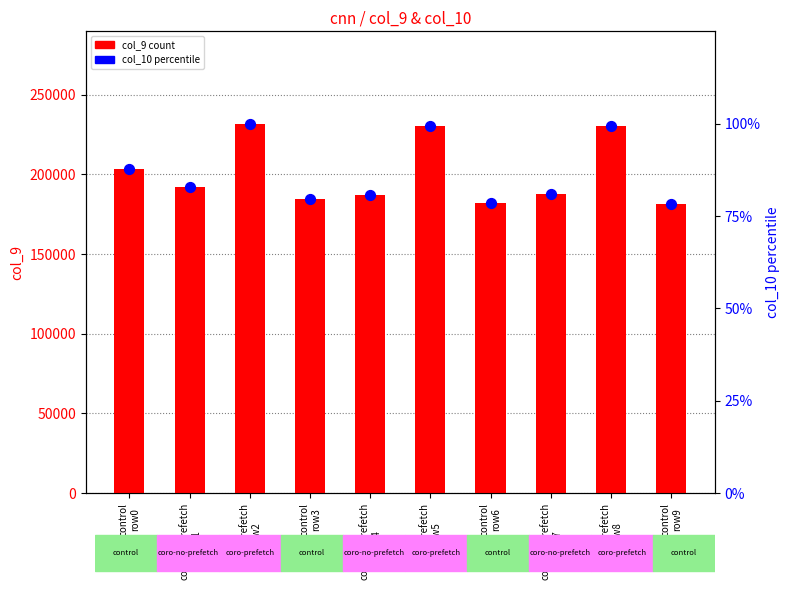

Which series has the largest Y range (max minus min)?

col_9 (count)